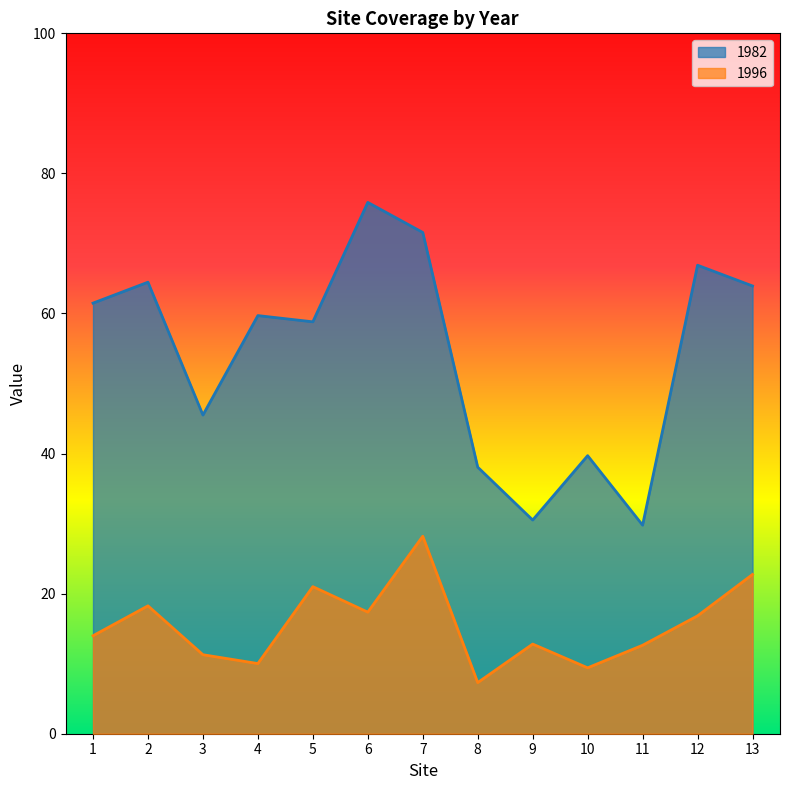

Rank the series by their average value, from lowest to highest.

1996, 1982